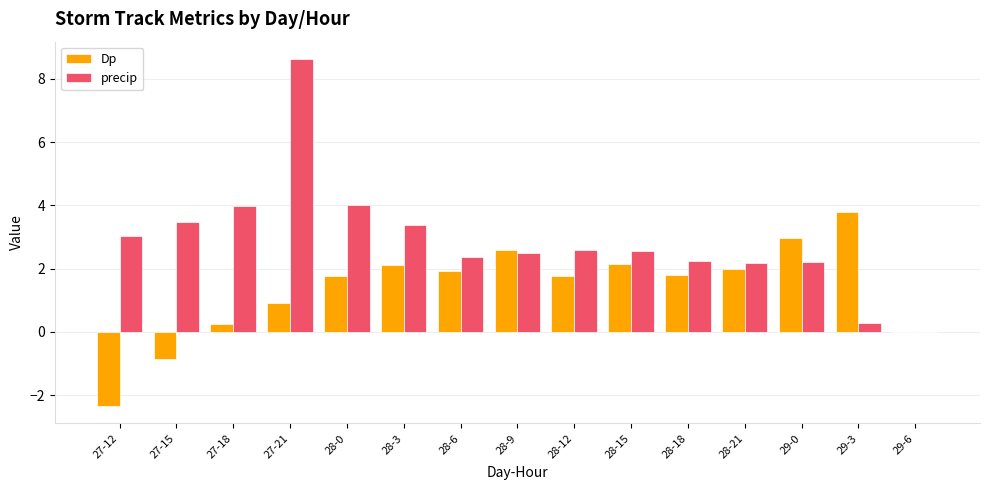

What value does the Dp series have at 28-12?

1.8